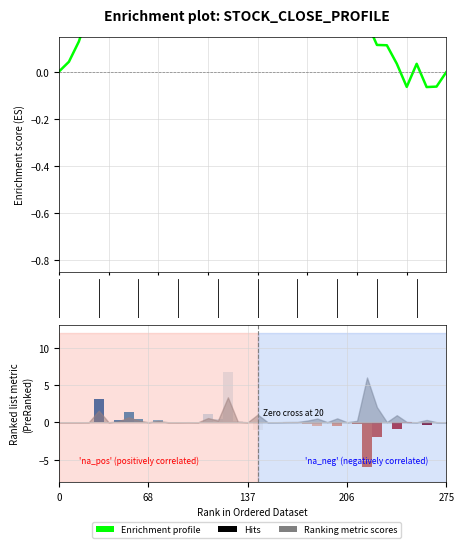

How many data points are less than 0?

3